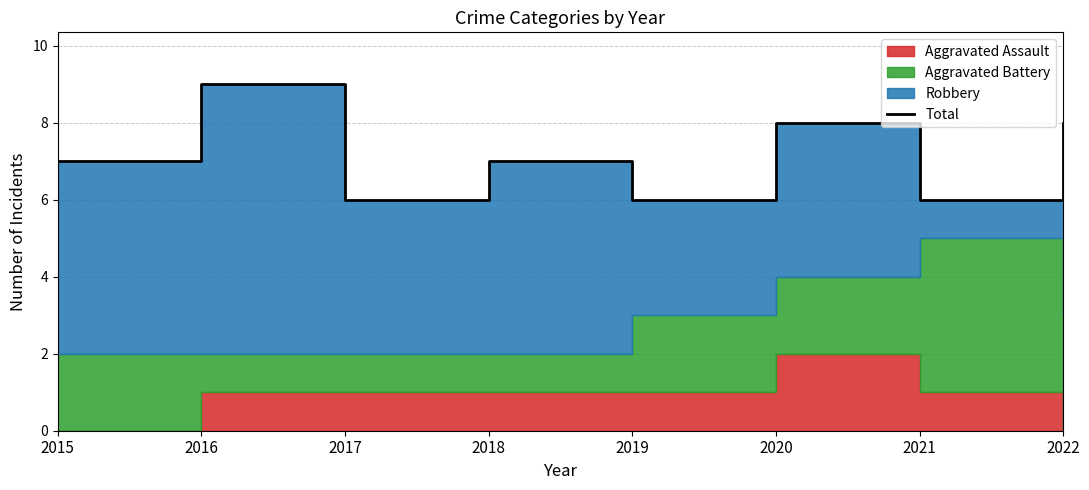

Which category has the lowest value across all series?

2017